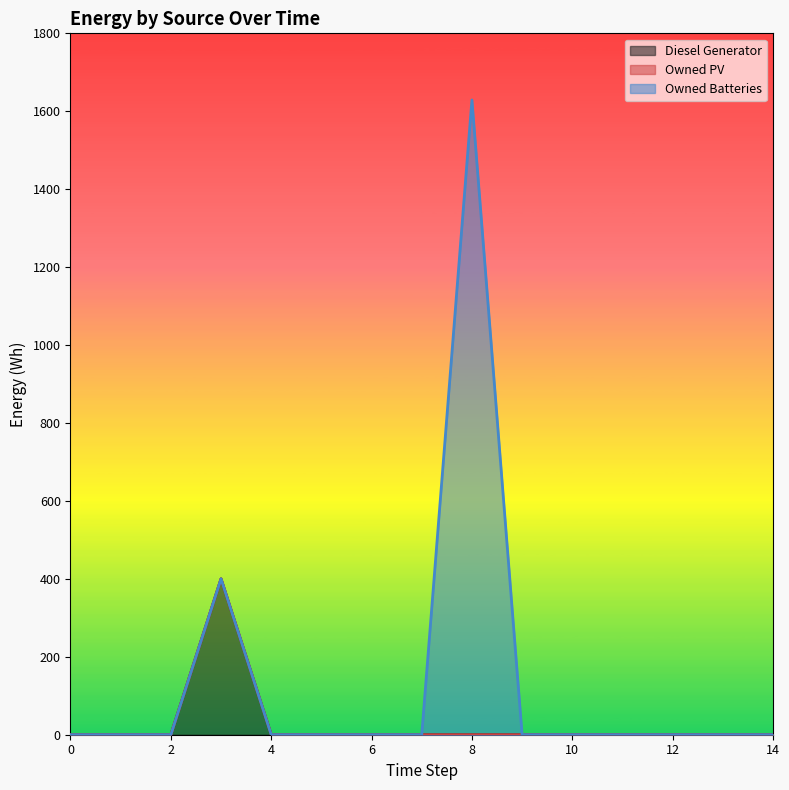

True or false: Owned PV and Owned Batteries cross at least once.

False